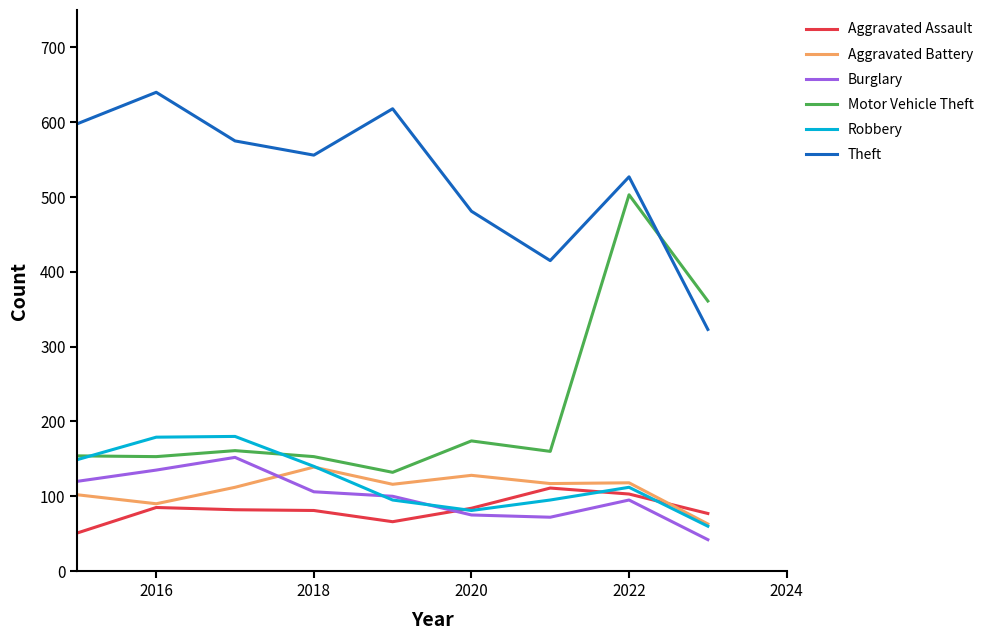

Which series has the widest spread of values?

Motor Vehicle Theft